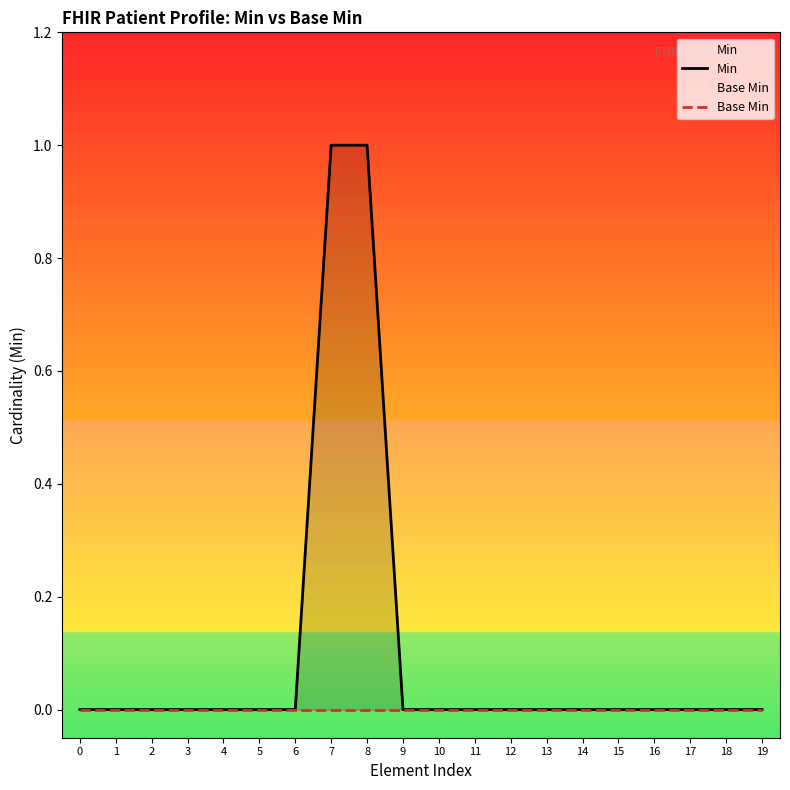

What is the greatest value displayed?

1